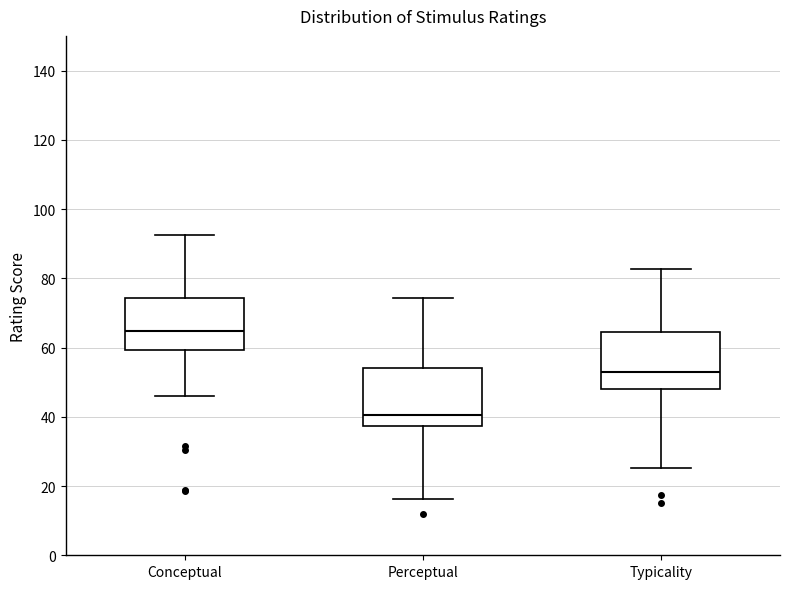

Which box's median line is the lowest?

Perceptual